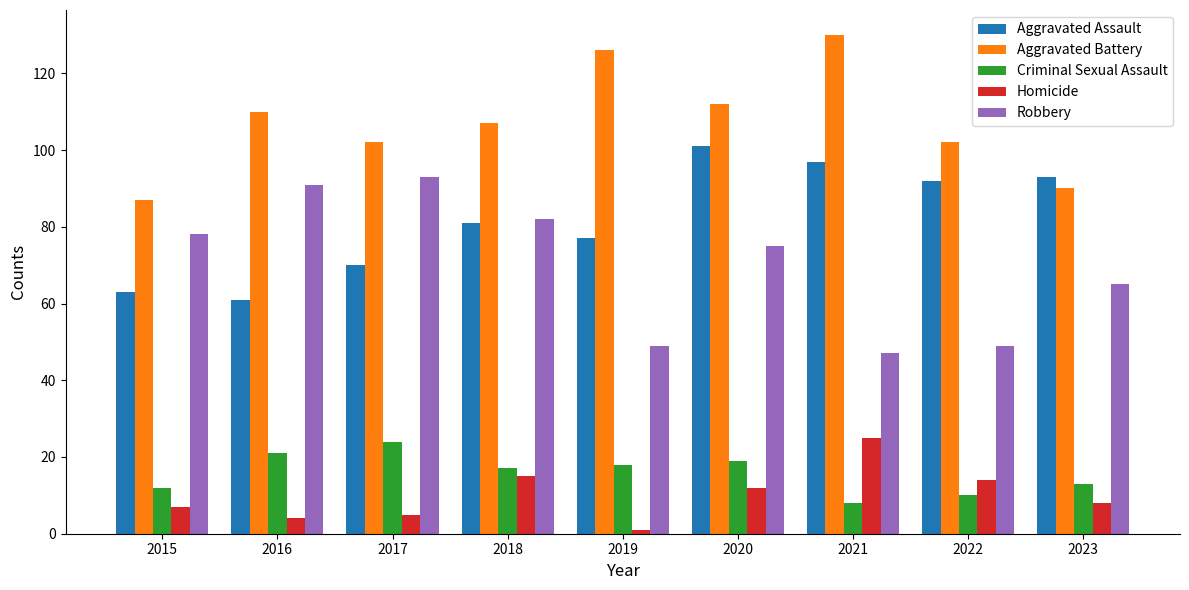

Reading left to right, what are all the values shown in this chart?

Aggravated Assault: 2015=63	2016=61	2017=70	2018=81	2019=77	2020=101	2021=97	2022=92	2023=93
Aggravated Battery: 2015=87	2016=110	2017=102	2018=107	2019=126	2020=112	2021=130	2022=102	2023=90
Criminal Sexual Assault: 2015=12	2016=21	2017=24	2018=17	2019=18	2020=19	2021=8	2022=10	2023=13
Homicide: 2015=7	2016=4	2017=5	2018=15	2019=1	2020=12	2021=25	2022=14	2023=8
Robbery: 2015=78	2016=91	2017=93	2018=82	2019=49	2020=75	2021=47	2022=49	2023=65